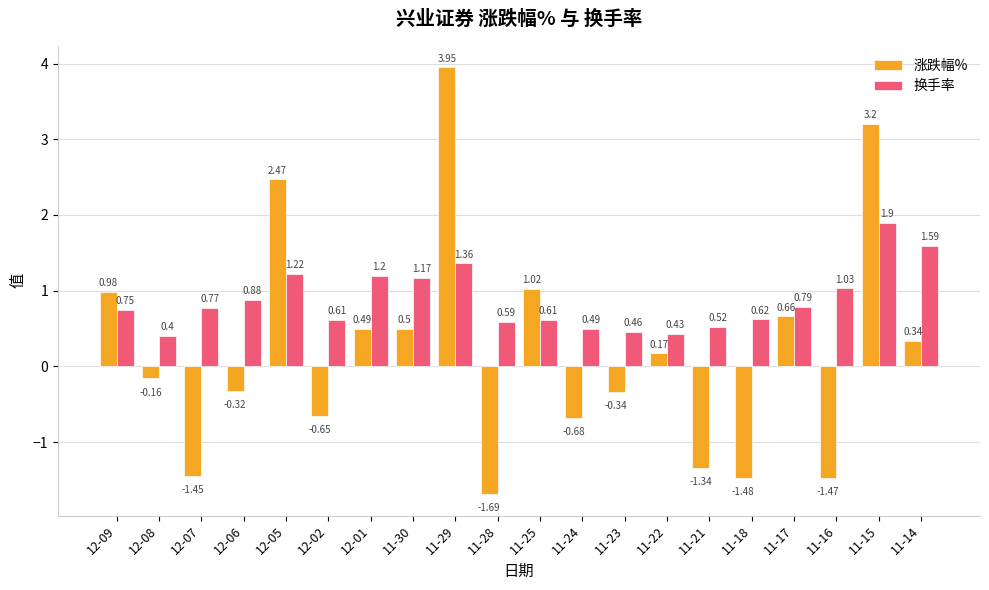

Which series has the largest range (max minus min)?

涨跌幅%